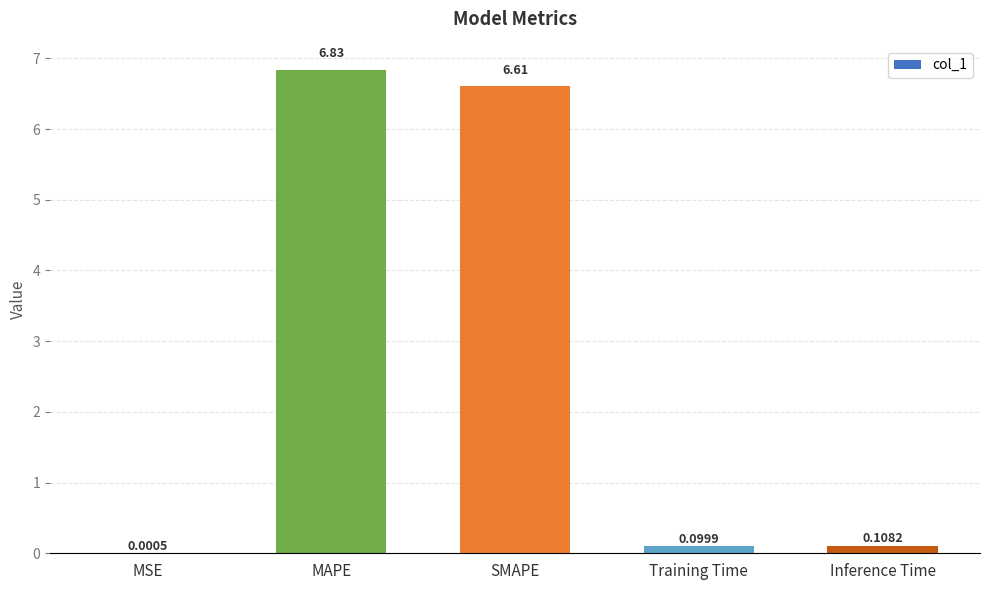

What is the sum of the values at SMAPE and Inference Time?

6.7